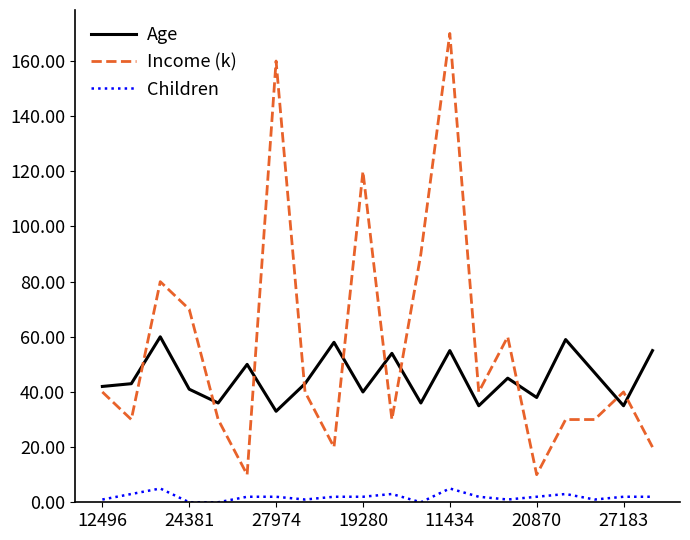

Count the number of data series in this chart.

3